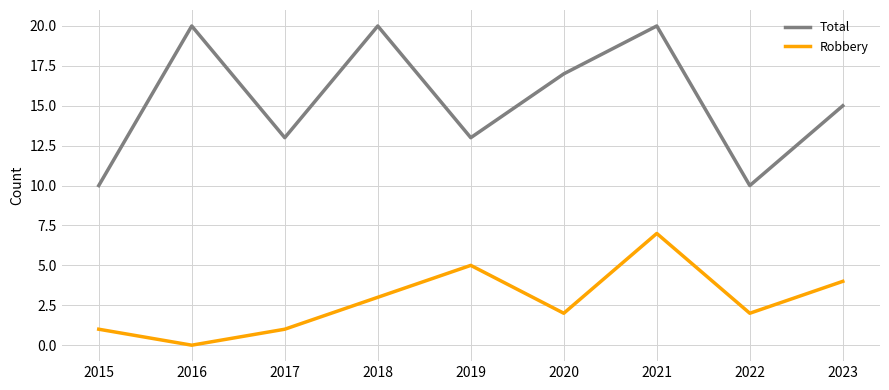

True or false: Total and Robbery cross at least once.

False